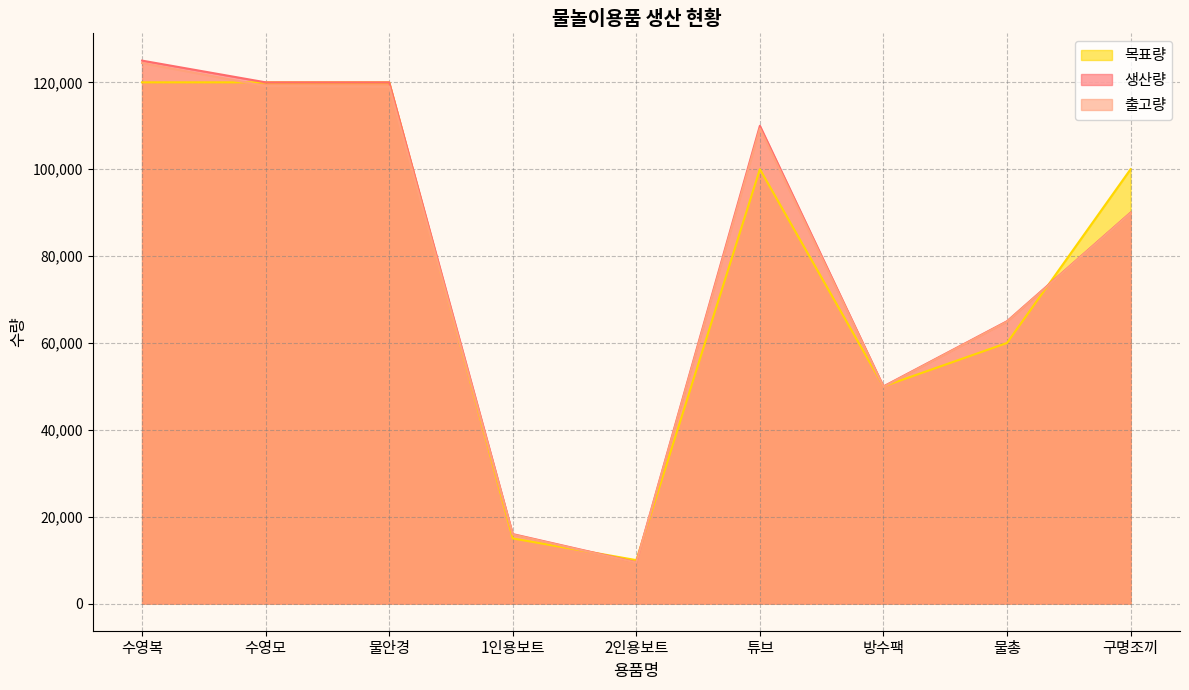

At how many categories does at least one series exceed 72853?

5